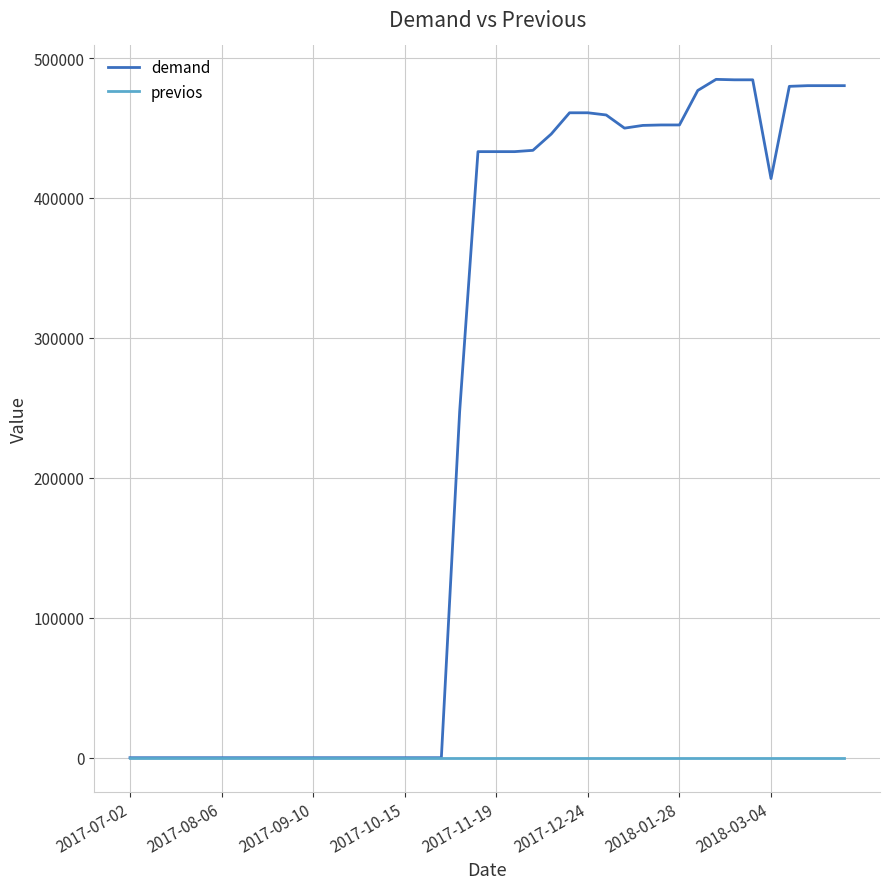

Rank the series by their maximum value, from highest to lowest.

demand, previos